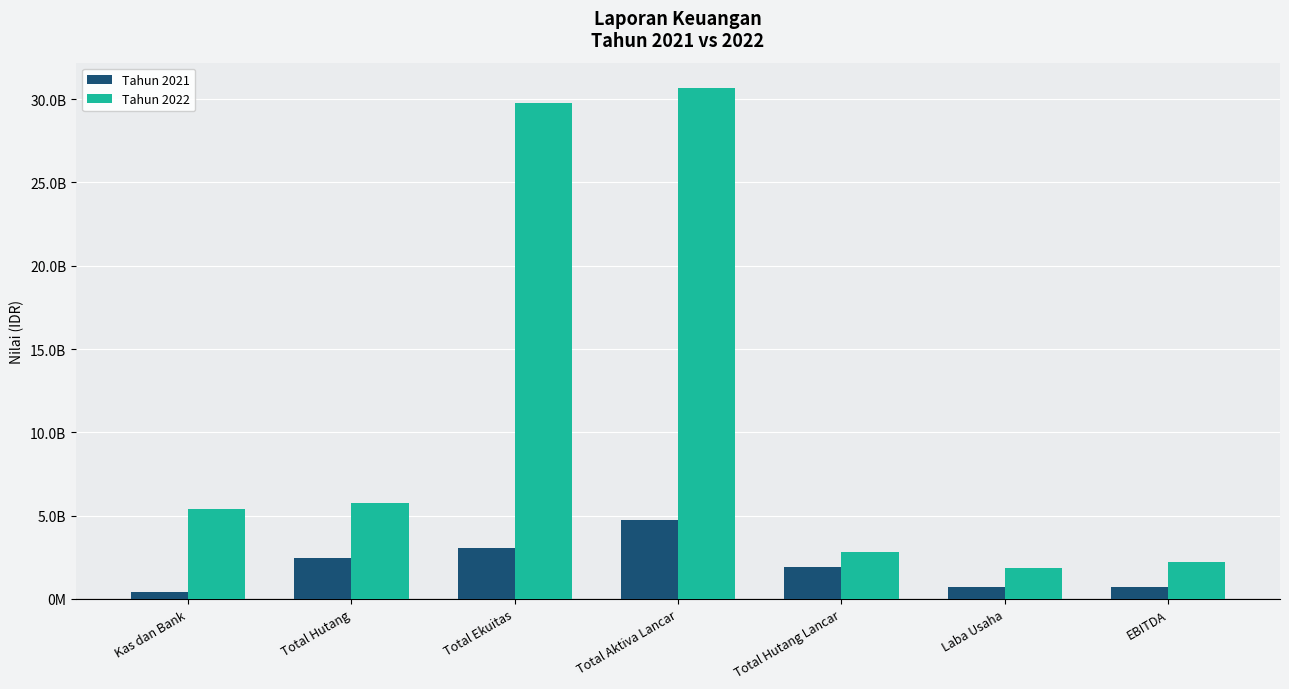

What are all the series names shown in the legend?

Tahun 2021, Tahun 2022